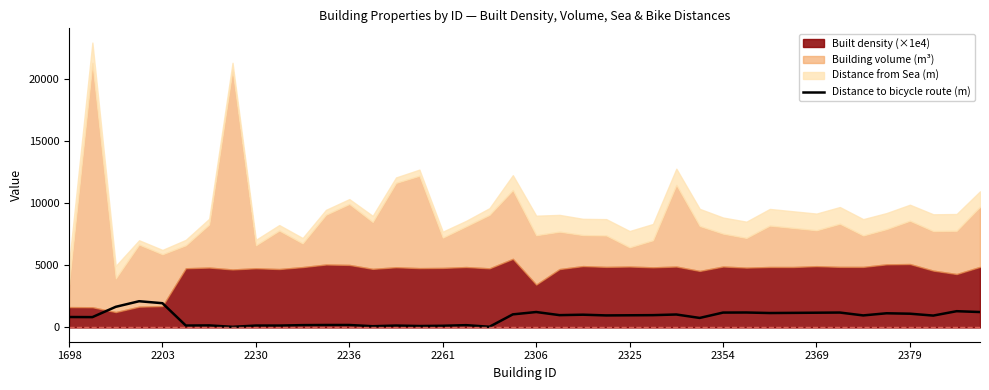

True or false: Distance to bicycle route (m) has a value of 340.9 at 2306.

False